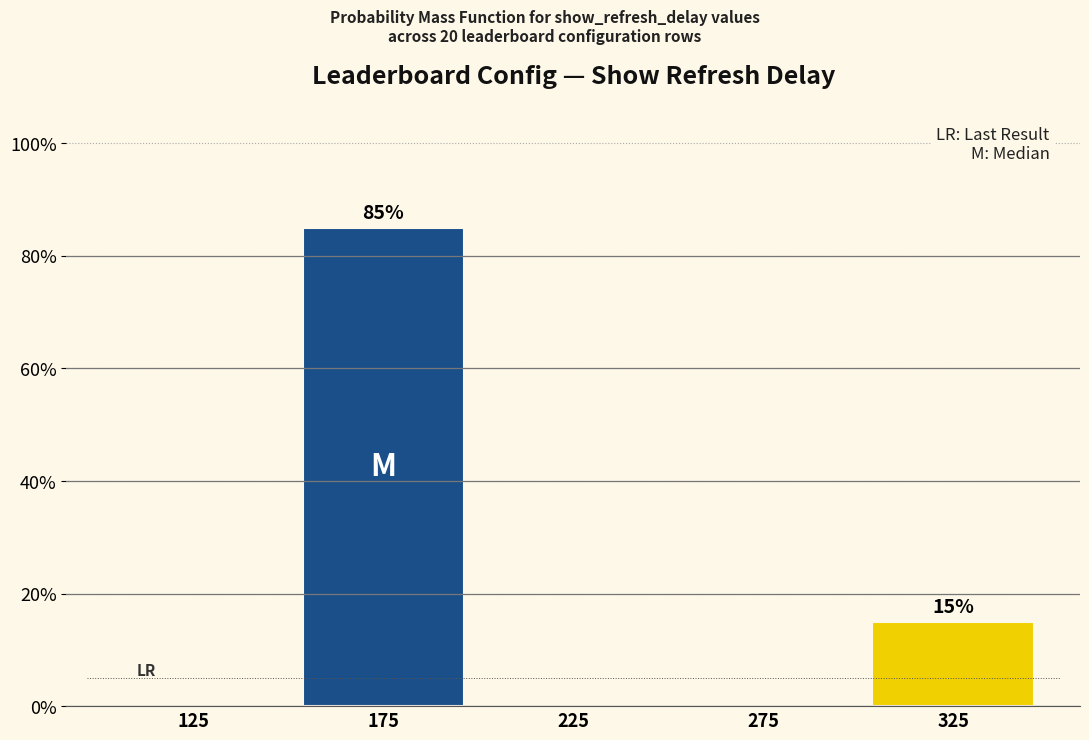

Reading right to left, extract all data points from this chart.

325=15	275=0	225=0	175=85	125=0